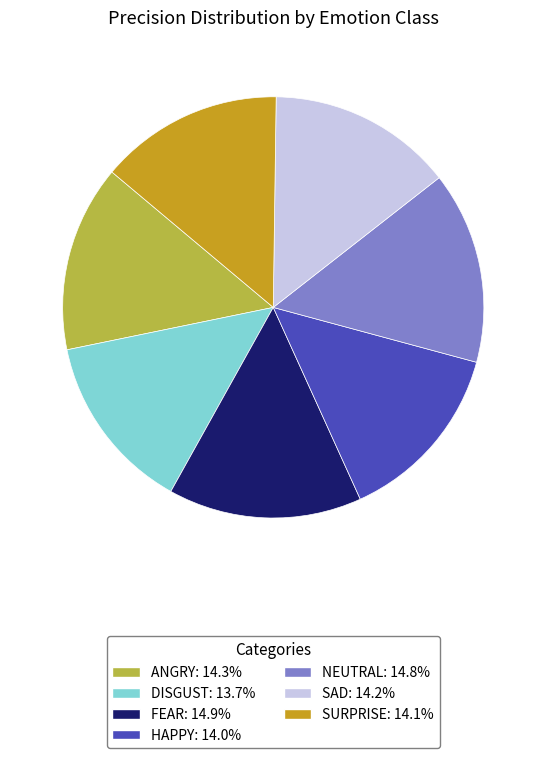

Is there a majority slice in this chart?

No